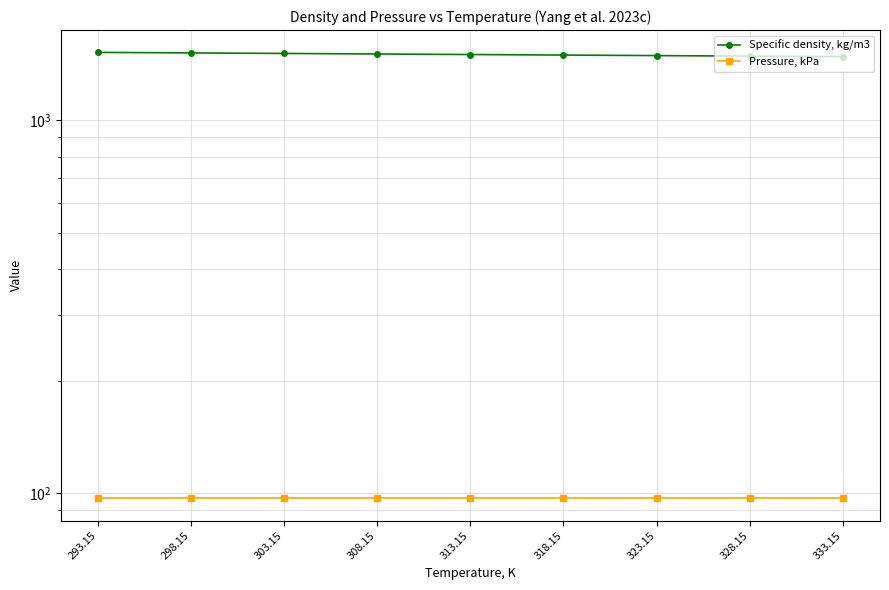

Reading left to right, what are all the values shown in this chart?

Specific density, kg/m3: 1523.3	1518.3	1513.3	1508.3	1503.3	1498.3	1493.4	1488.4	1483.5
Pressure, kPa: 96.7	96.7	96.7	96.7	96.7	96.7	96.7	96.7	96.7